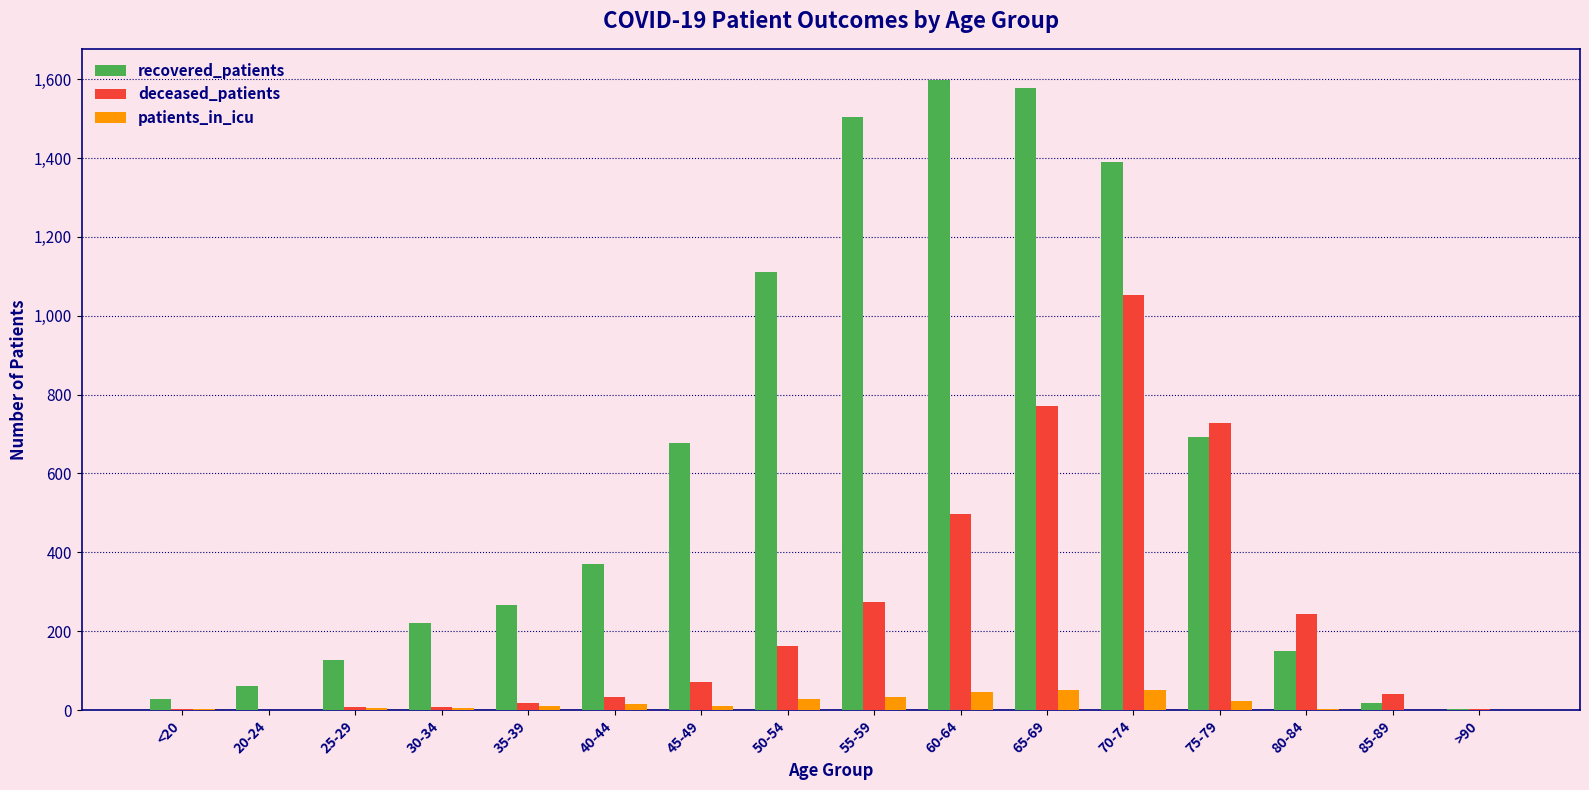

Is the value of recovered_patients at 40-44 greater than the value of deceased_patients at >90?

Yes